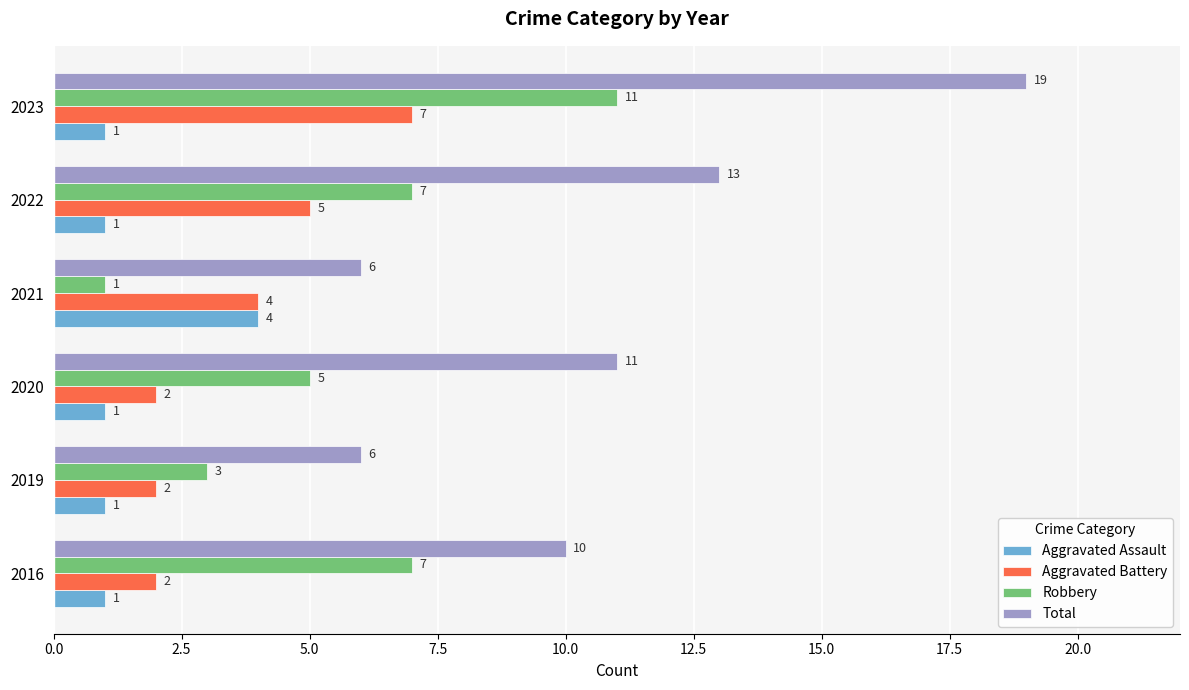

Count the Aggravated Assault values in the range 1 to 2.

5